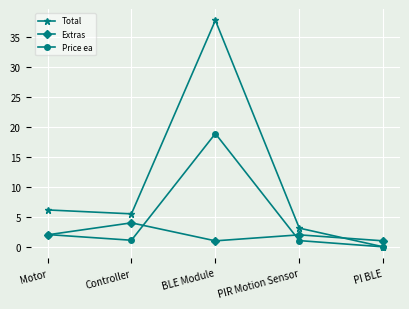

Which series changed the most between Motor and PI BLE?

Total